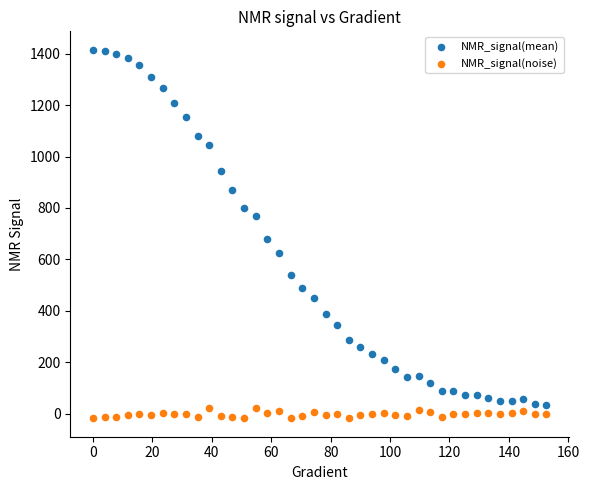

Across all series, what Y value is closest to 698?

680.4